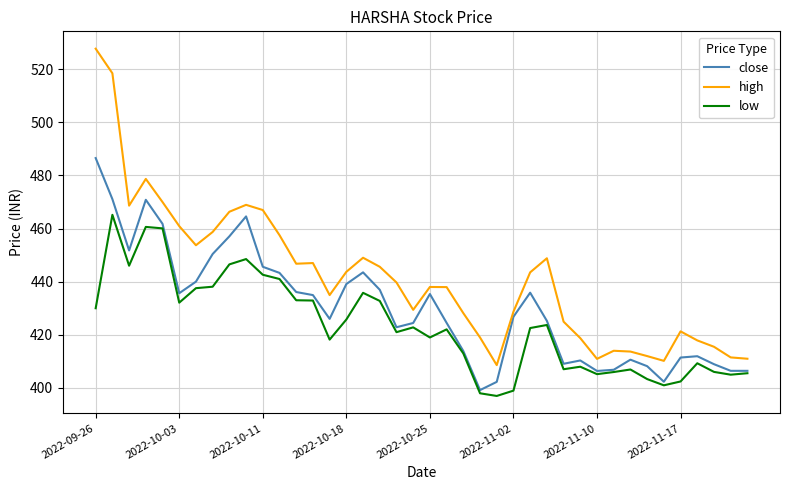

Rank the series by their average value, from lowest to highest.

low, close, high